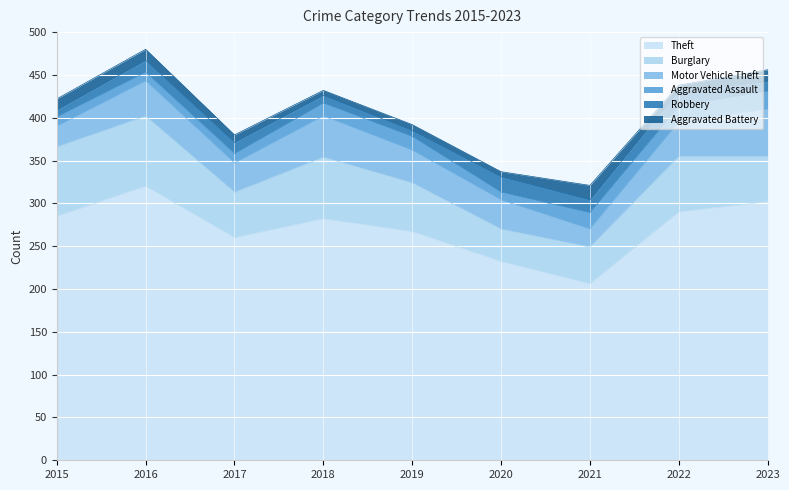

The value of Burglary at 2017 is 87. True or false?

False